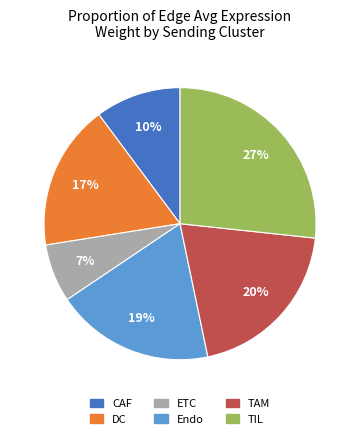

Does ETC account for over 50% of the chart?

No